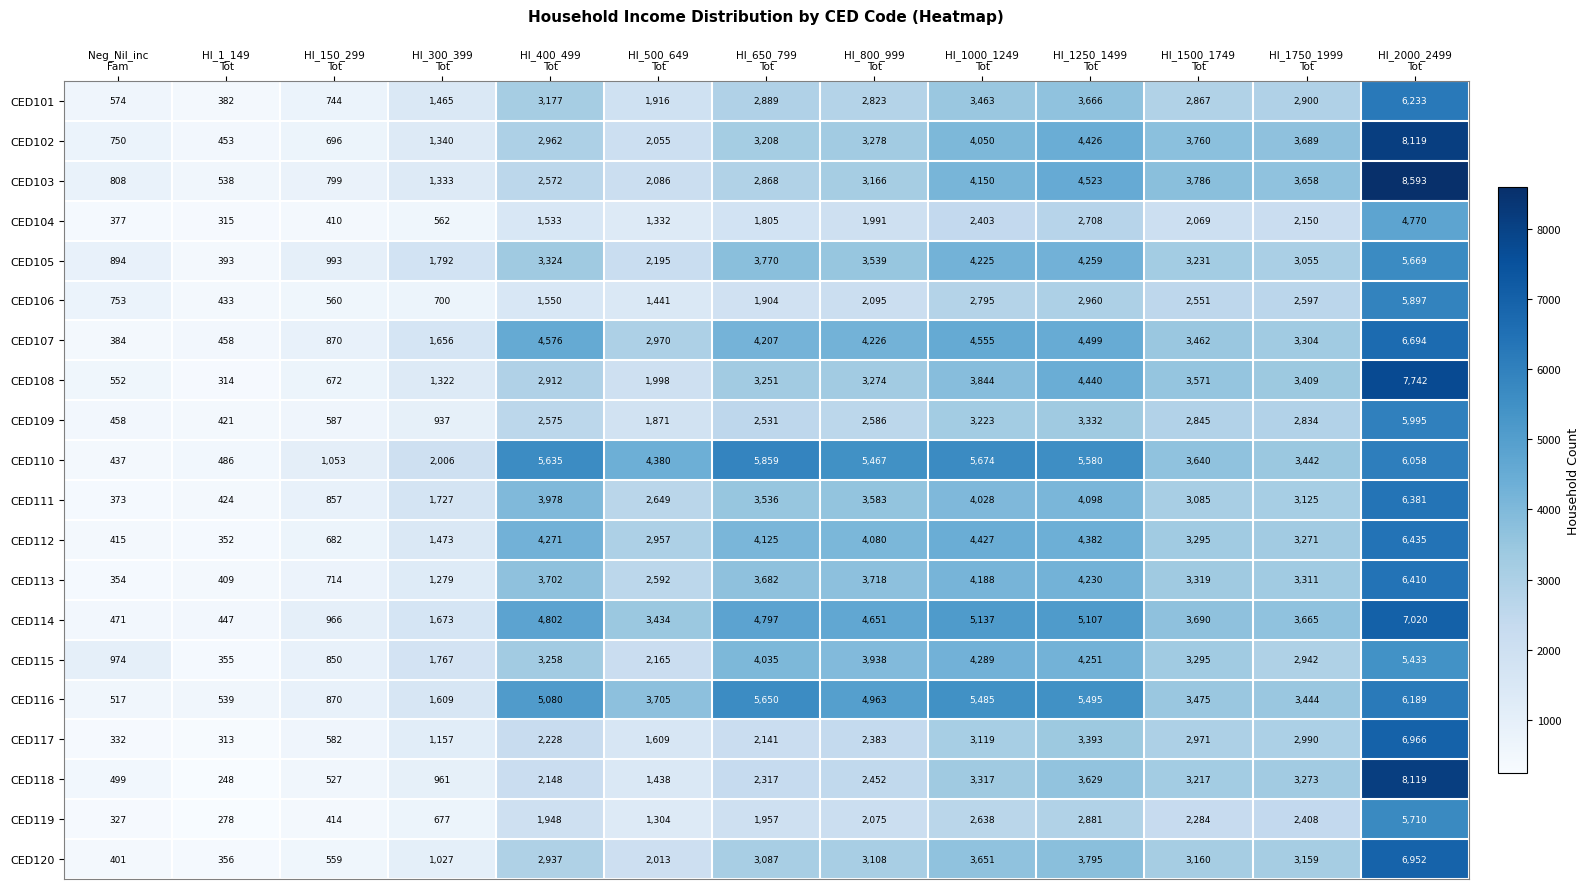

What is the minimum value for CED109?

421